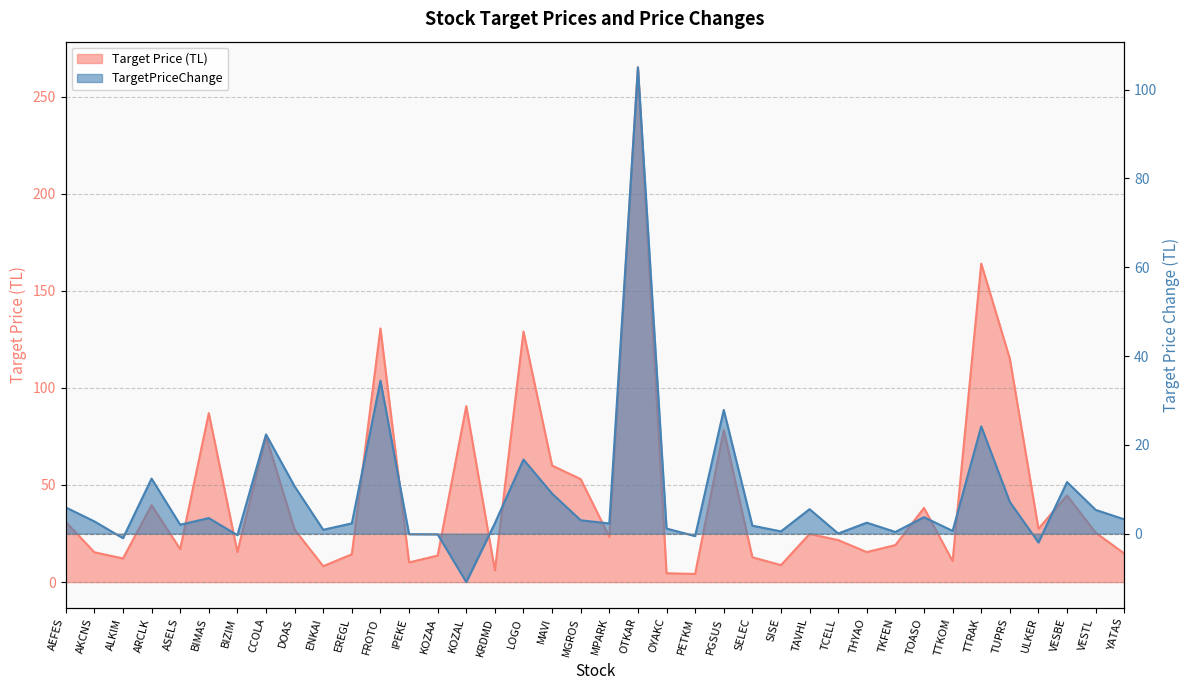

What is the value of the TargetPriceChange point at the 5th from the left?

2.0